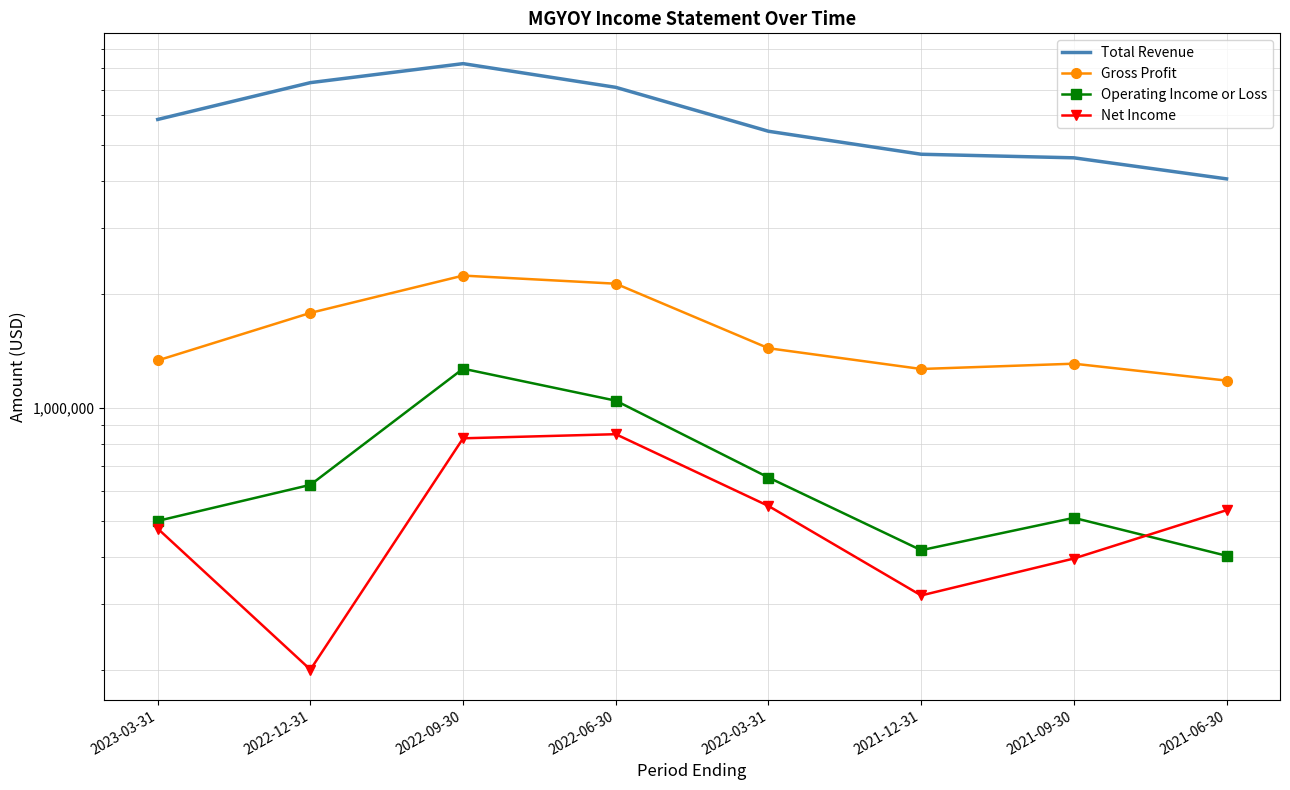

The value of Operating Income or Loss at 2021-12-31 is 725371. True or false?

False